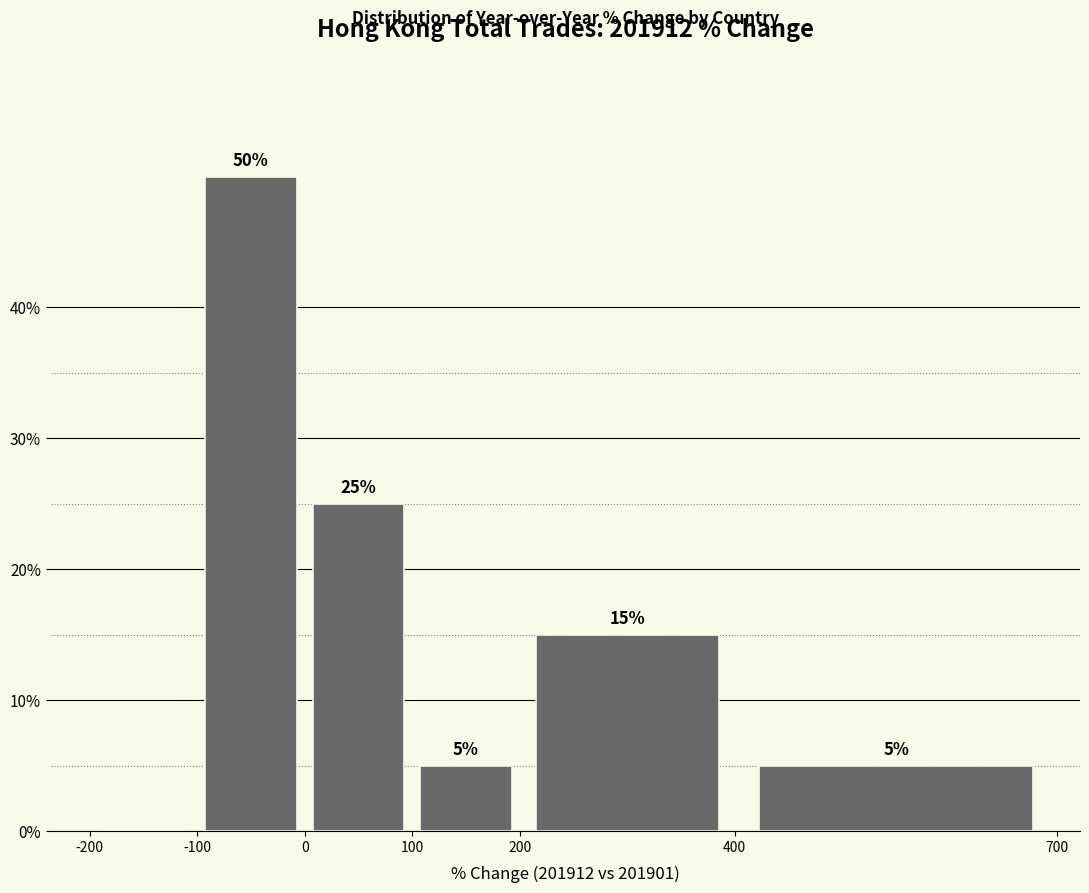

Over which range of the x-axis is the bar tallest?

-100 to 0